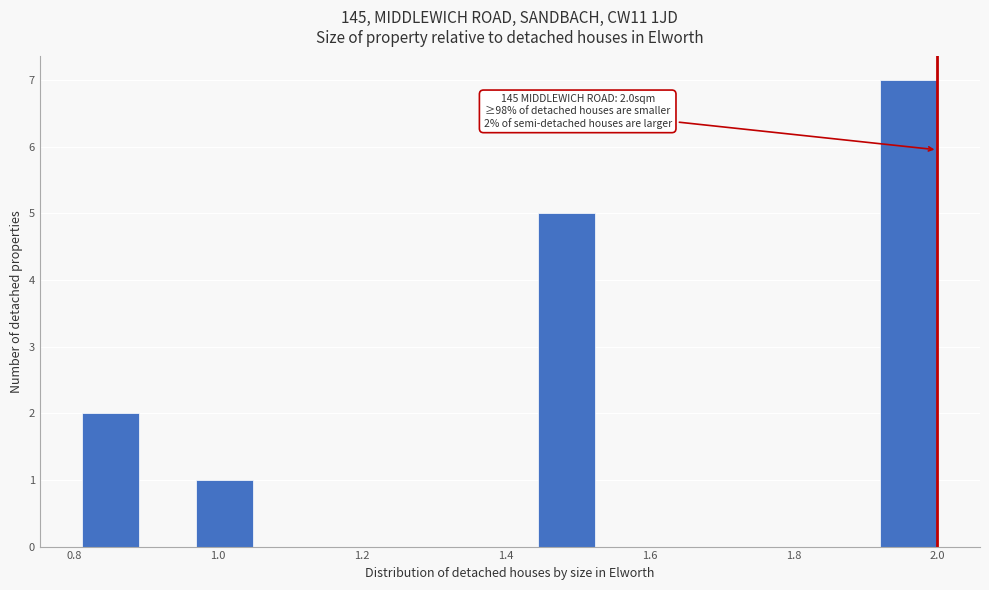

Read against the x-axis, roughly where is the centre of the tallest bar?

1.96